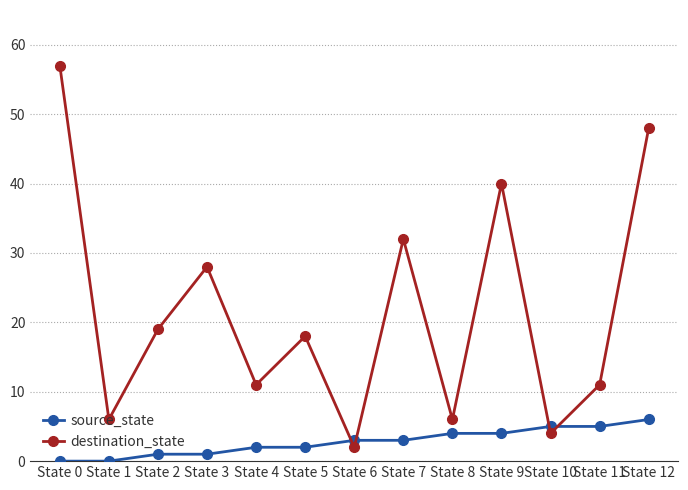

Count the number of data series in this chart.

2